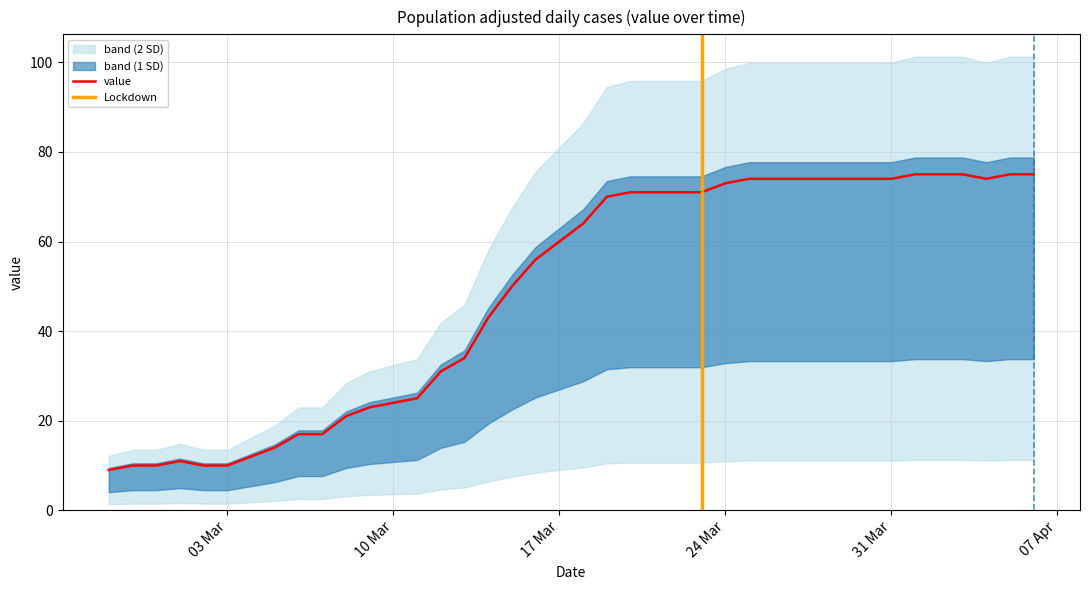

The value at 2020-03-16 is 16. True or false?

False